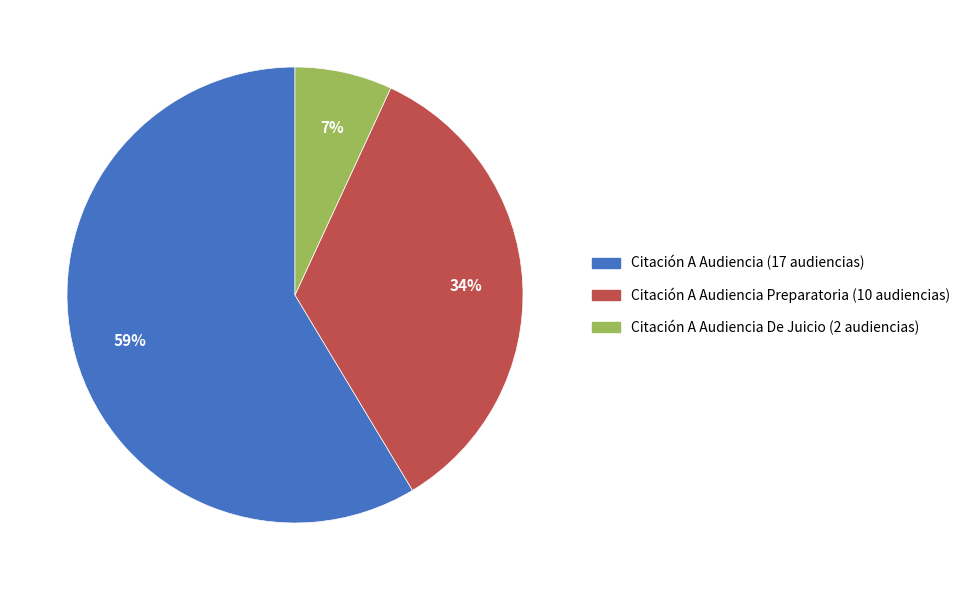

To the nearest percent, what is the difference between the largest and smallest slice percentages?

52%